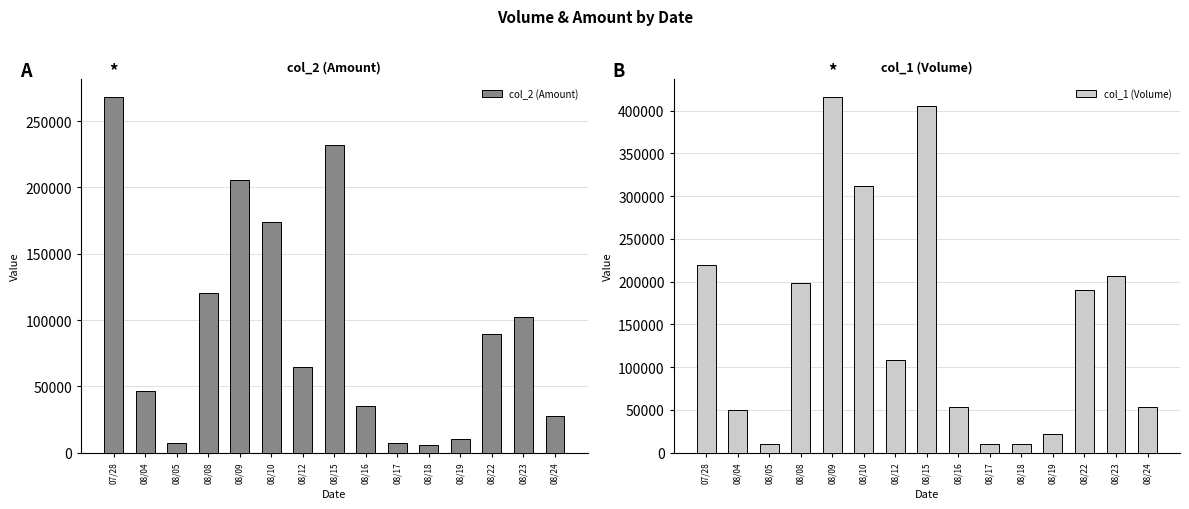

Is it true that col_1 (Volume) equals 11586 at 08/24?

False